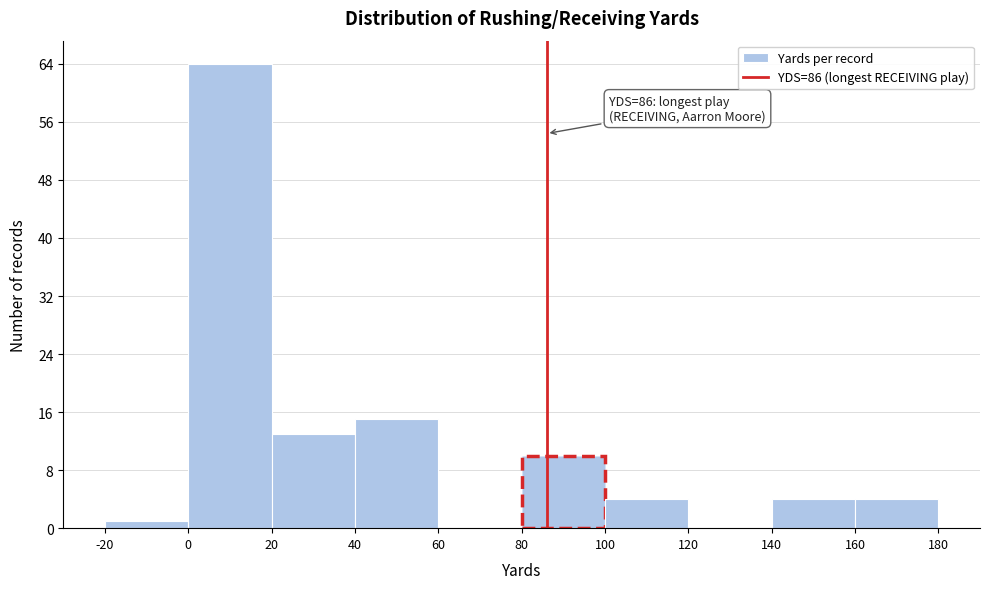

Over which range of the x-axis is the bar tallest?

0 to 20